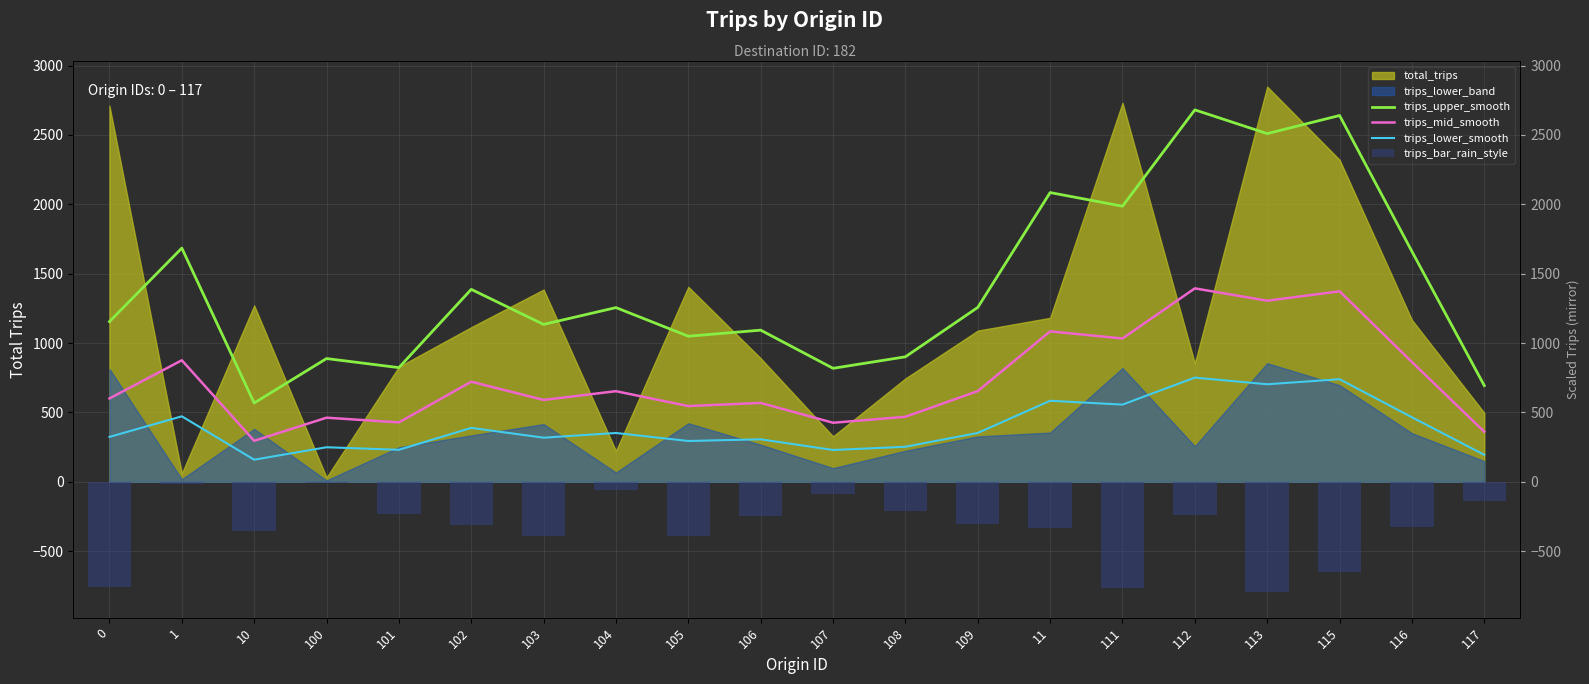

Where is trips_lower_smooth nearest to the value 454?

116